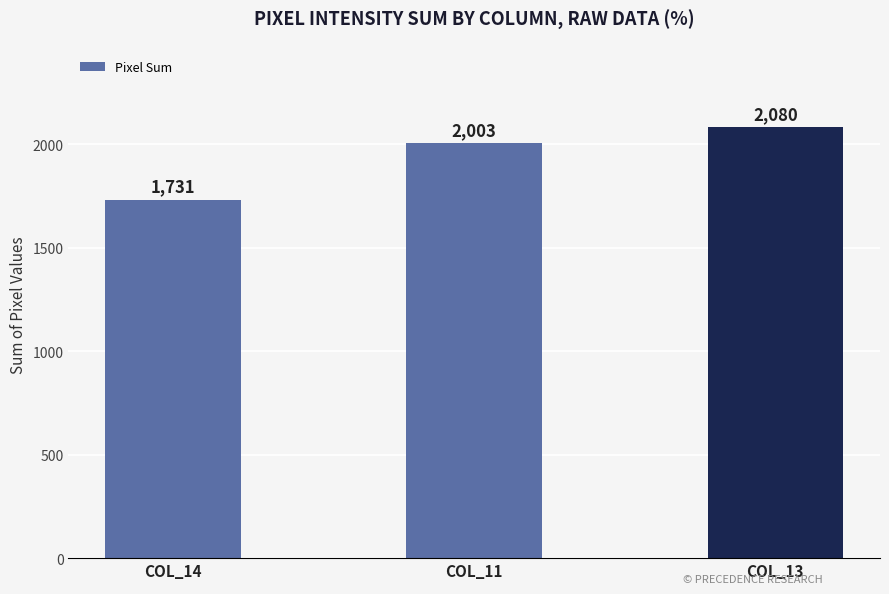

What position from the right is COL_14?

3